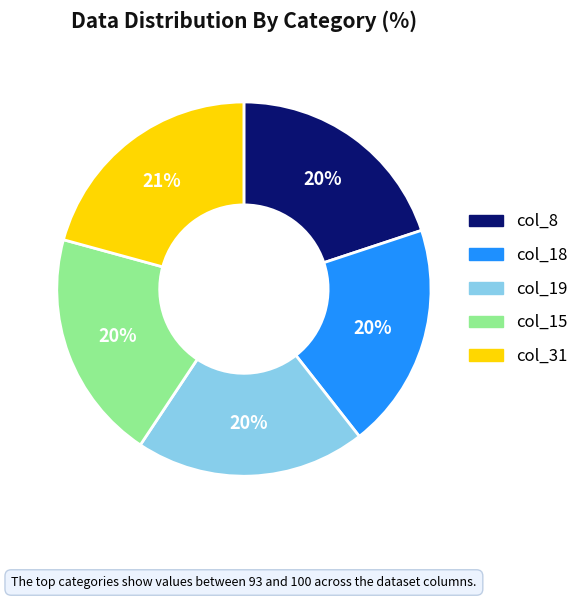

Does any single category account for the majority?

No